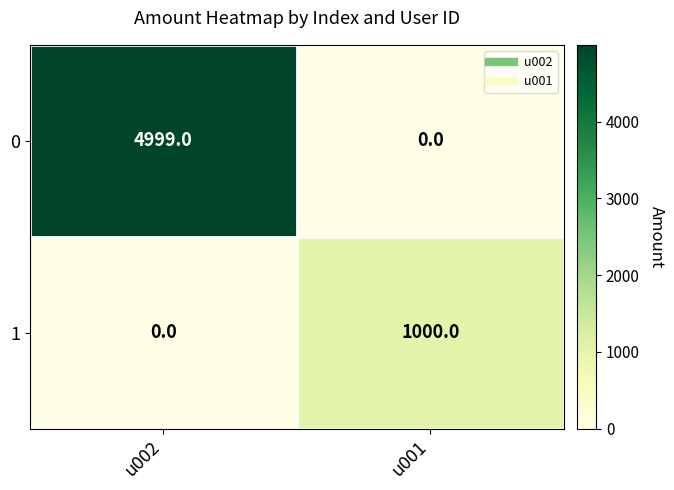

How many data points in 1 are less than 1000?

1